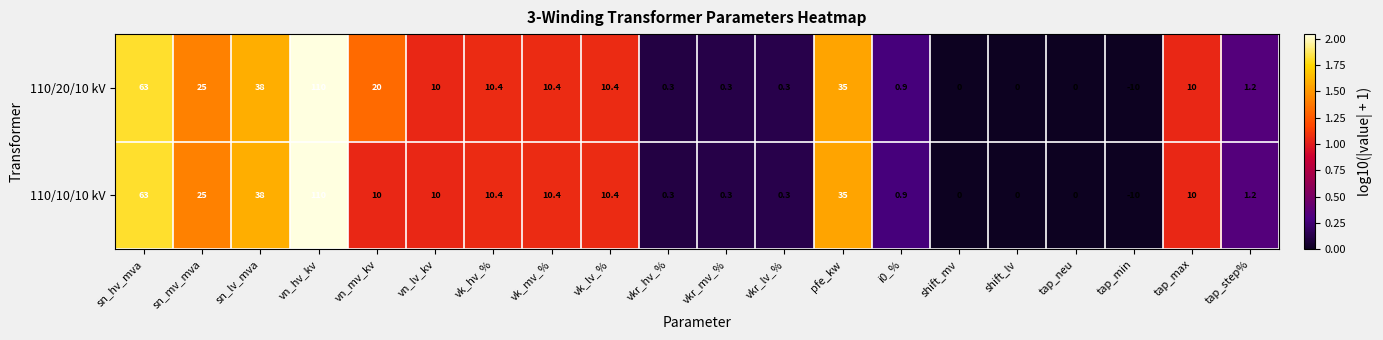

What is the sum of all 110/20/10 kV values?

335.2